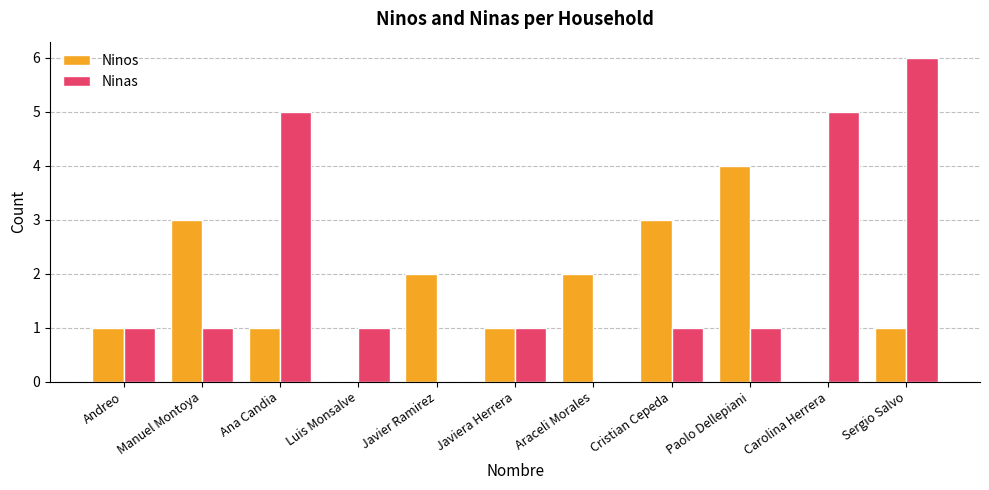

What is the total value across all series at Ana Candia?

6